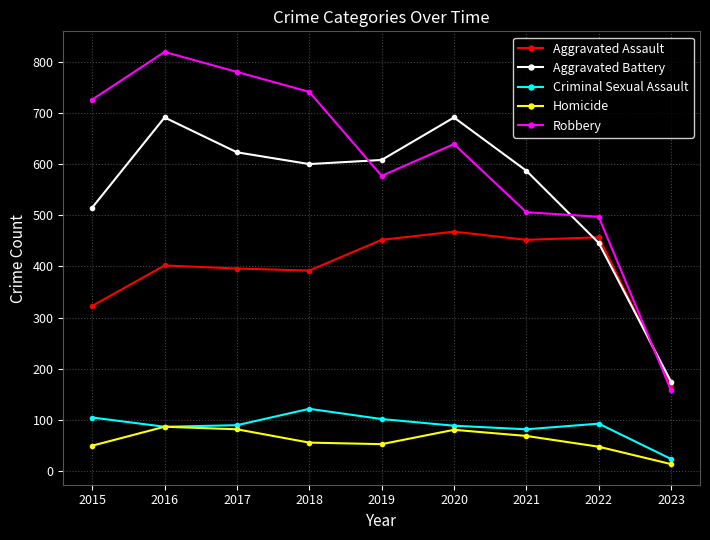

What is the difference between the highest and lowest values at 2017?

698